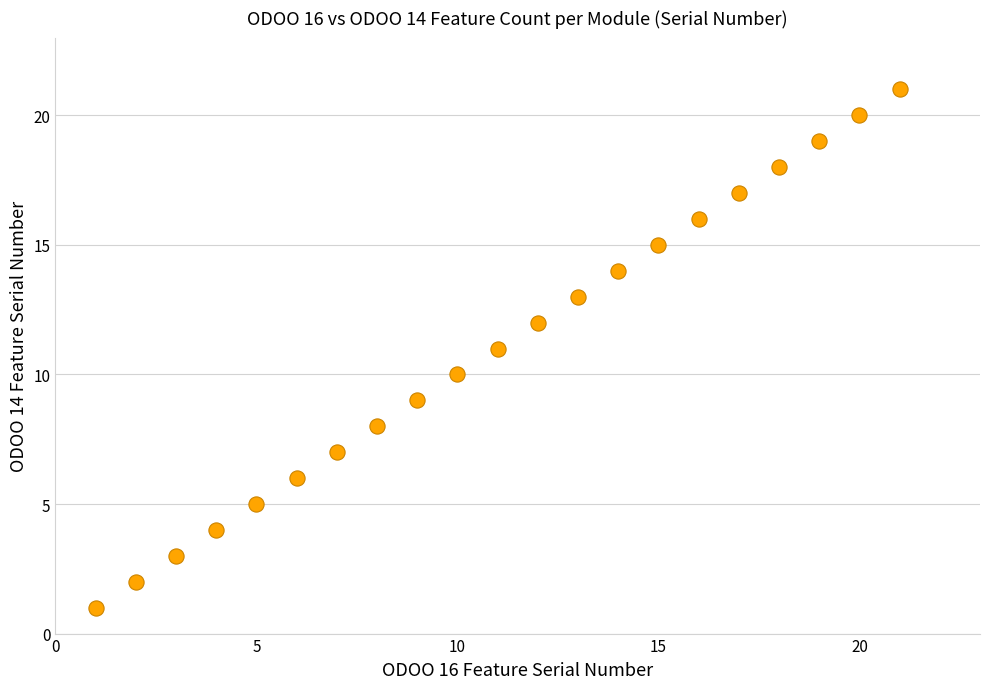

What is the range of X values (max minus min)?

20